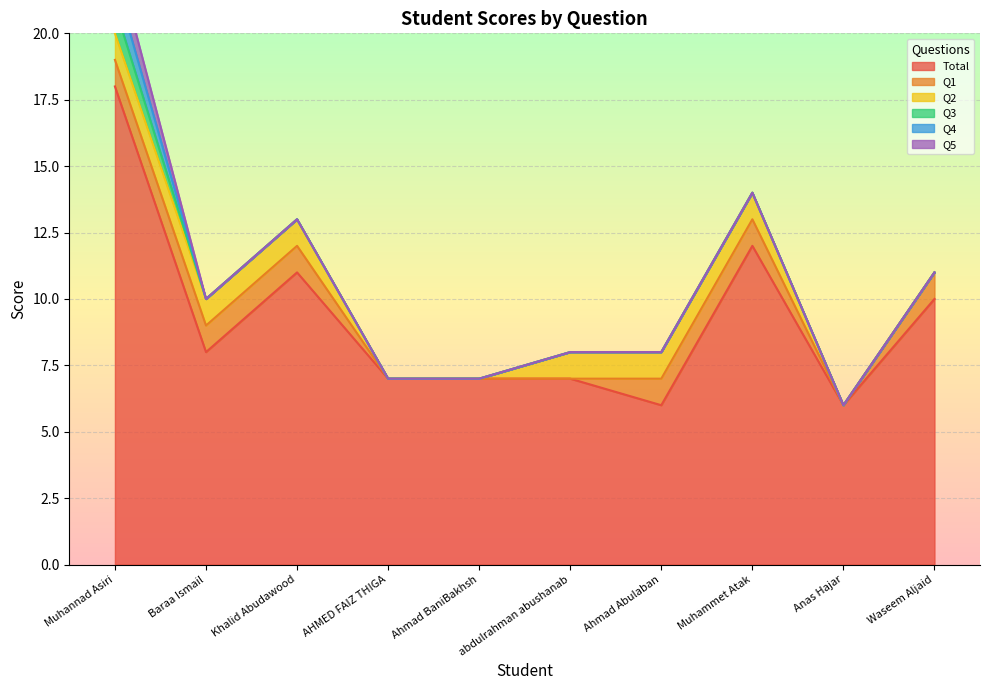

How many lines are shown in the chart?

6